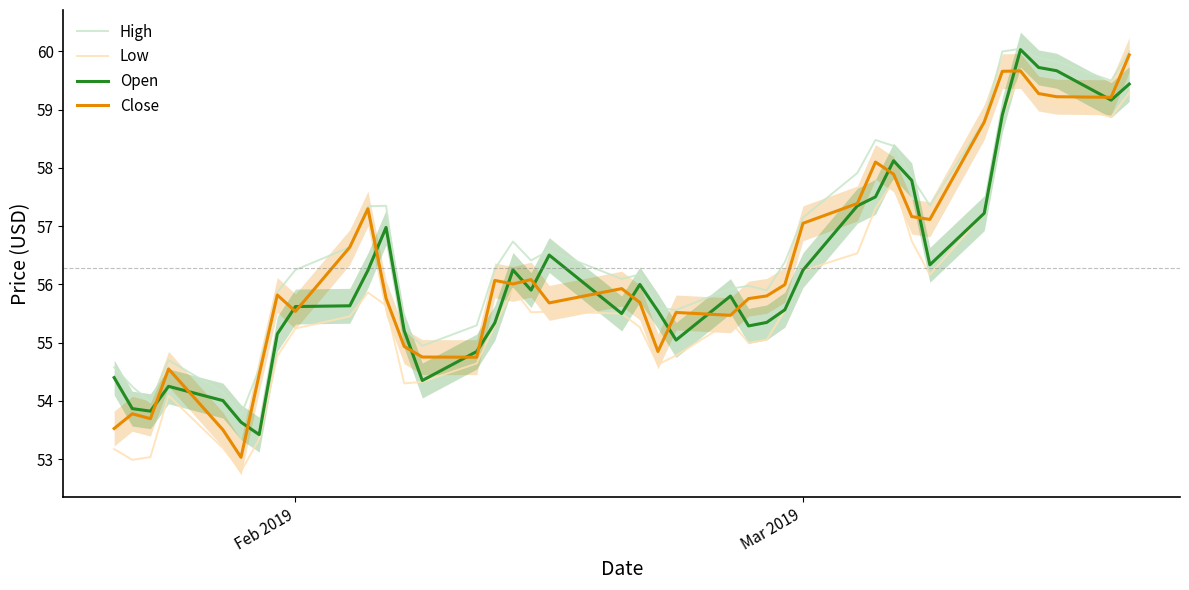

List the series in order of their peak value, highest first.

High, Open, Close, Low